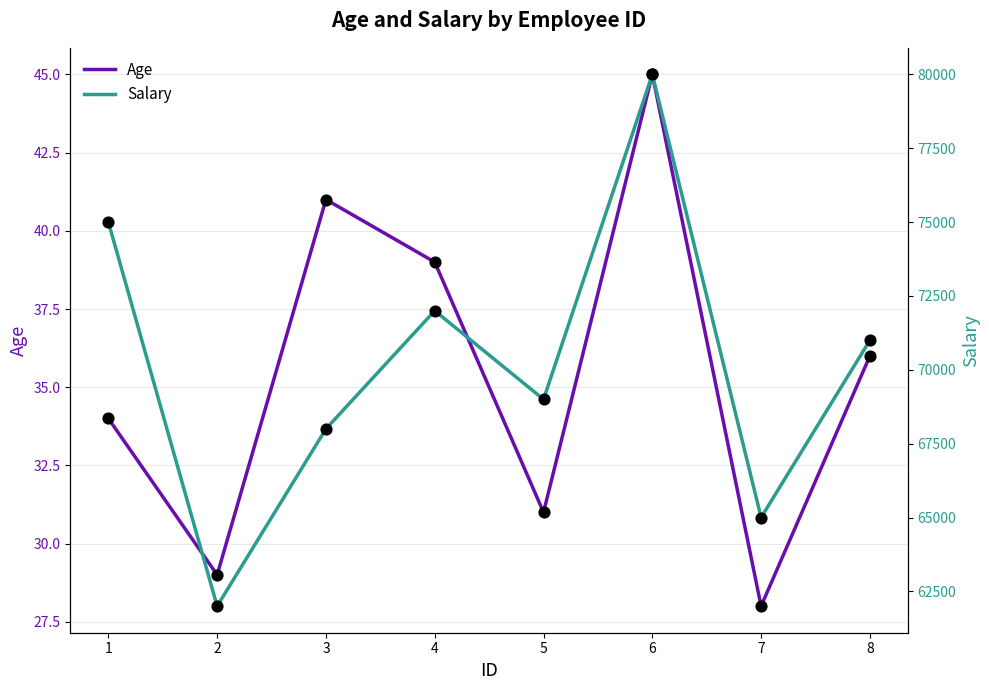

Which series has the largest Y range (max minus min)?

Salary